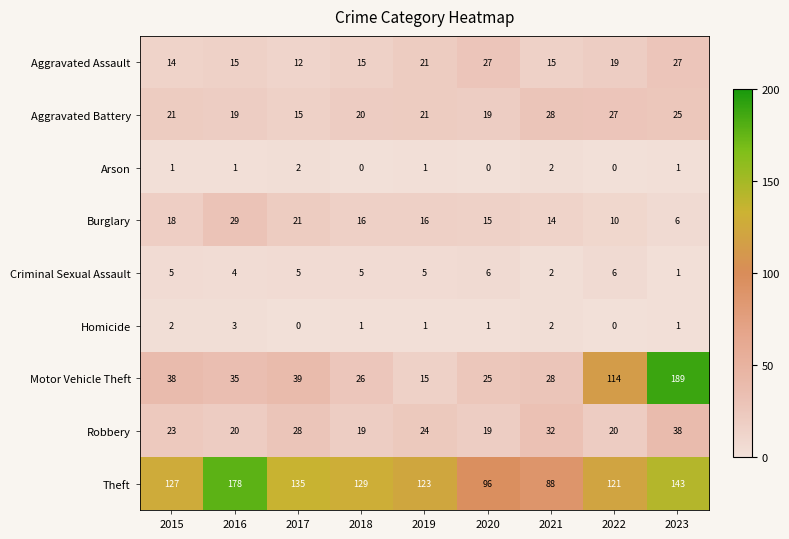

What is the sum of the Aggravated Battery values at 2018 and 2023?

45